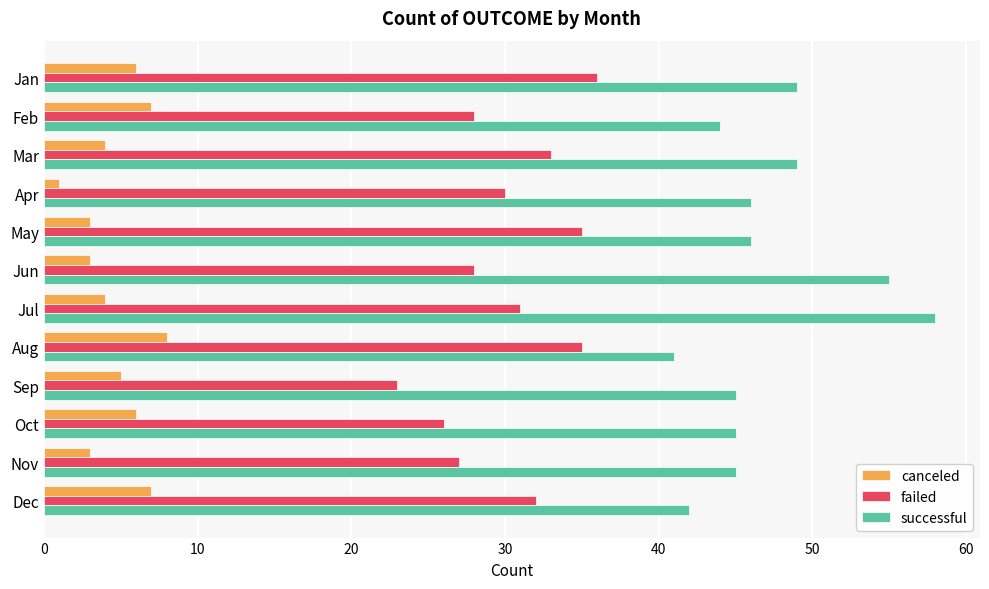

The canceled series shows 4 at Mar. True or false?

True